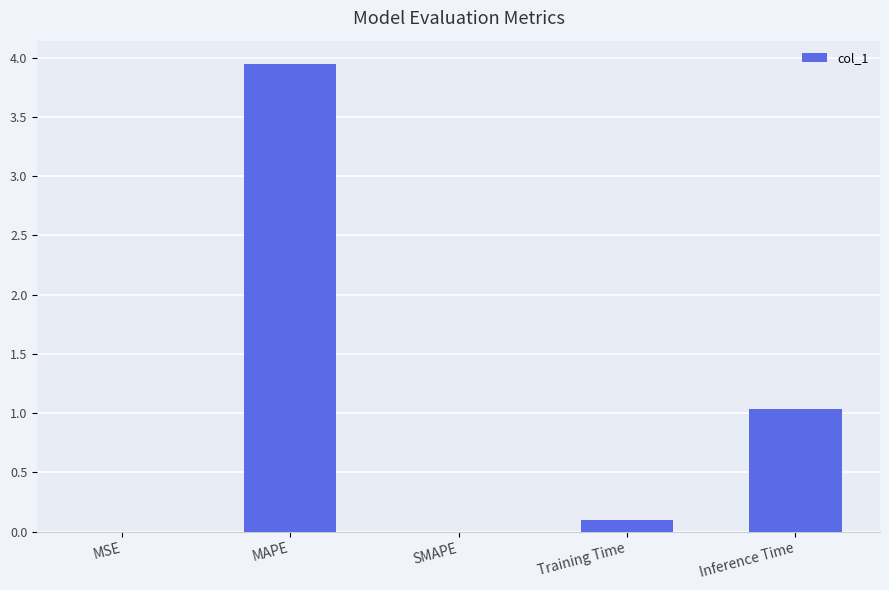

What is the sum of all values?

5.1